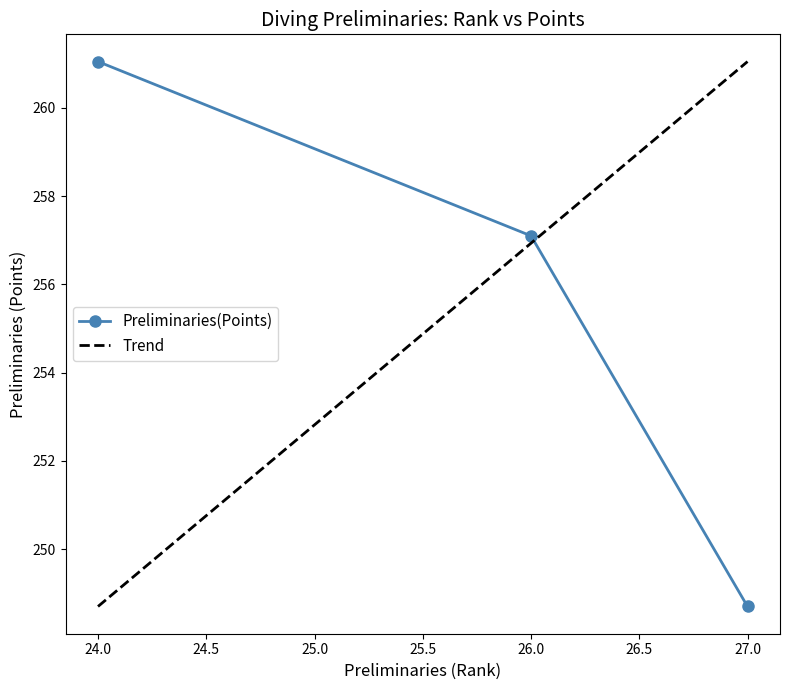

What is the difference between the maximum and minimum values?

12.4